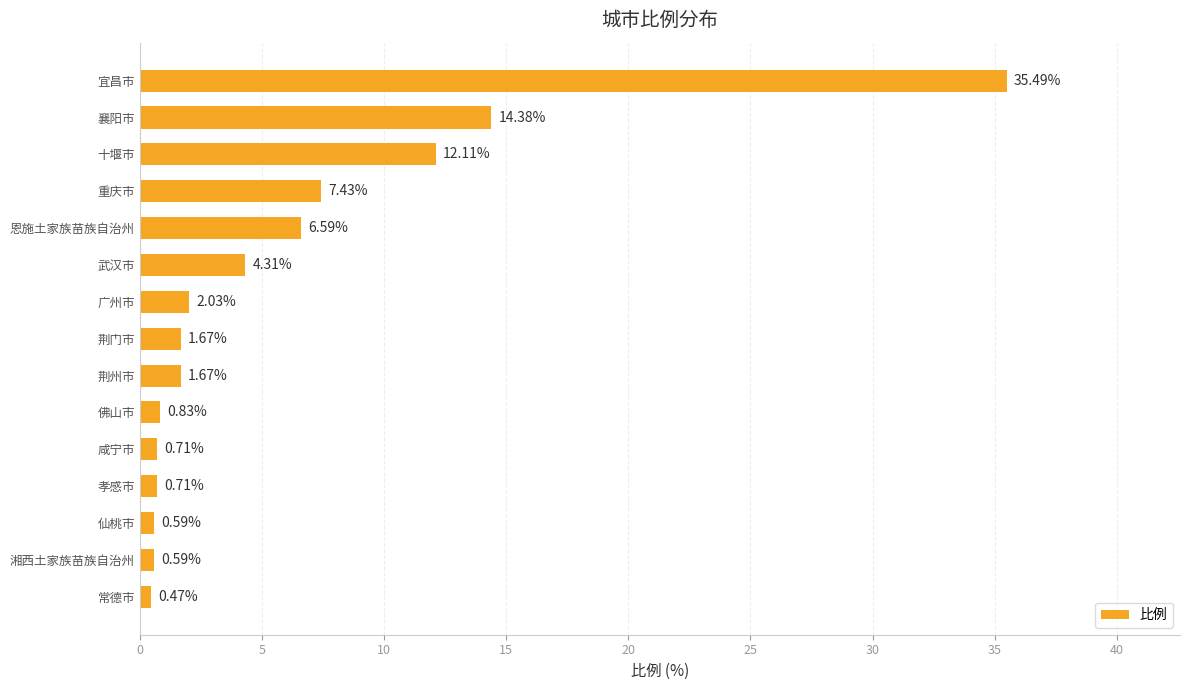

Where is the data nearest to the value 17?

襄阳市